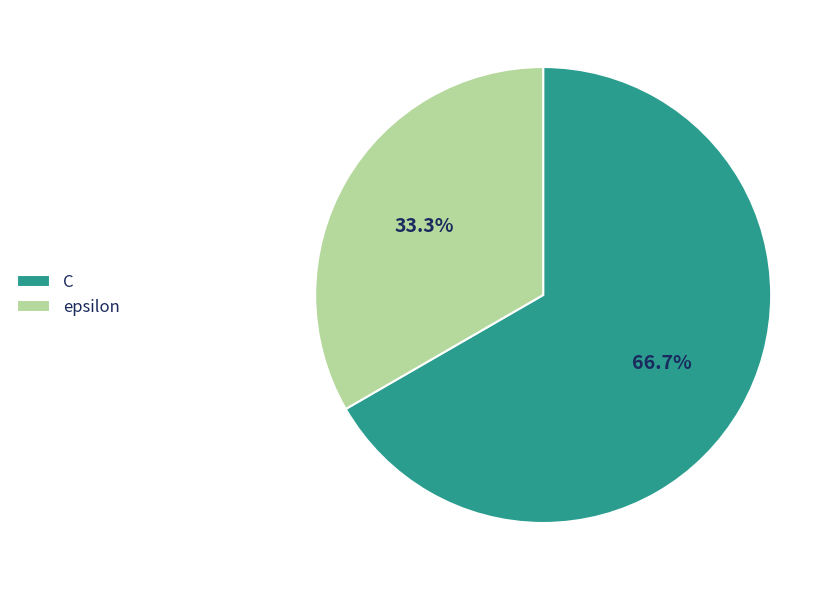

Which category has the biggest portion of the pie?

C